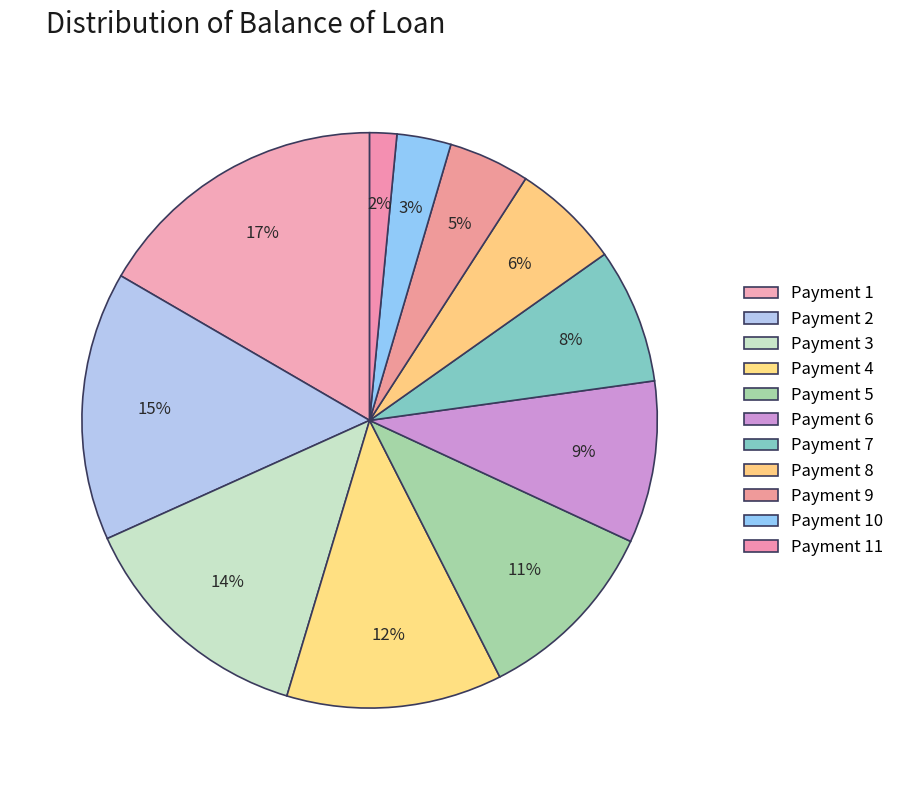

How many slices are in this pie chart?

11